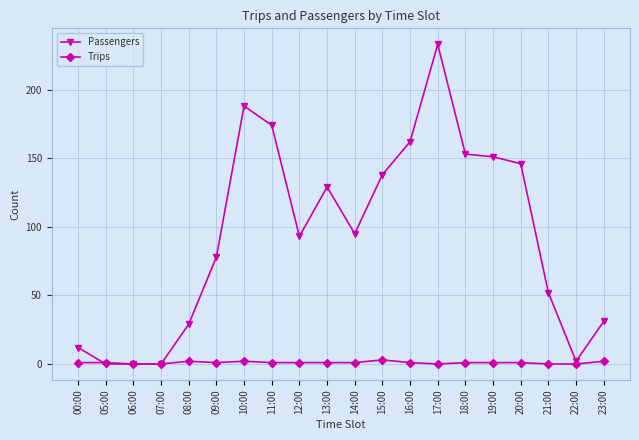

The value of Trips at 16:00 is 1. True or false?

True